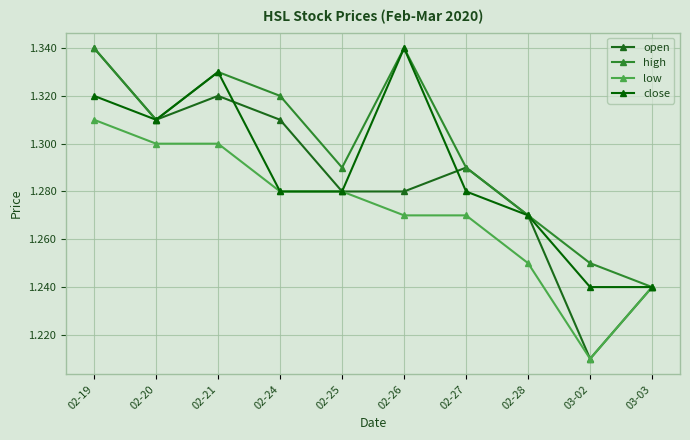

Which series changed the most between 02-24 and 02-25?

open